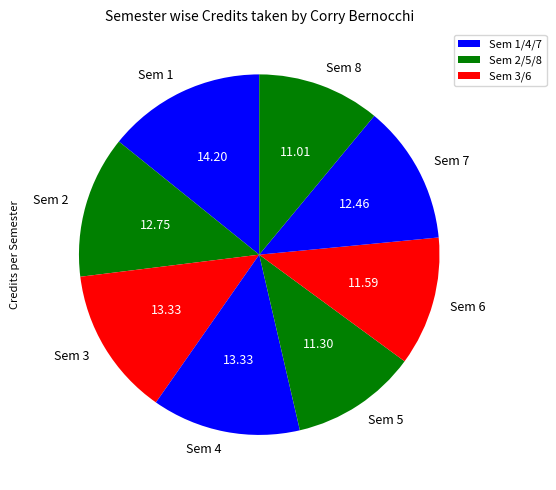

Is there any slice that represents more than half of the pie?

No